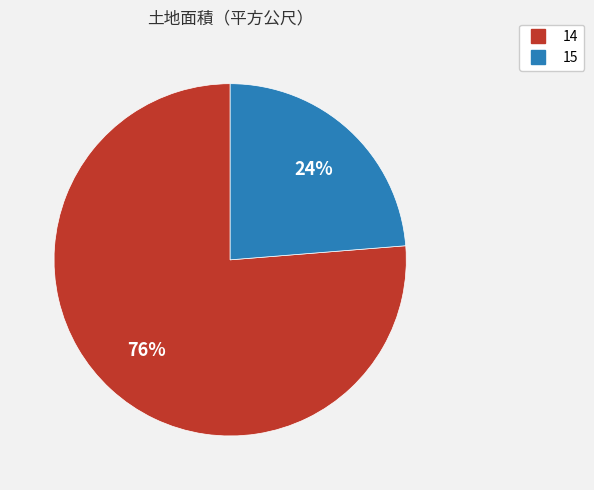

Is there any slice that represents more than half of the pie?

Yes